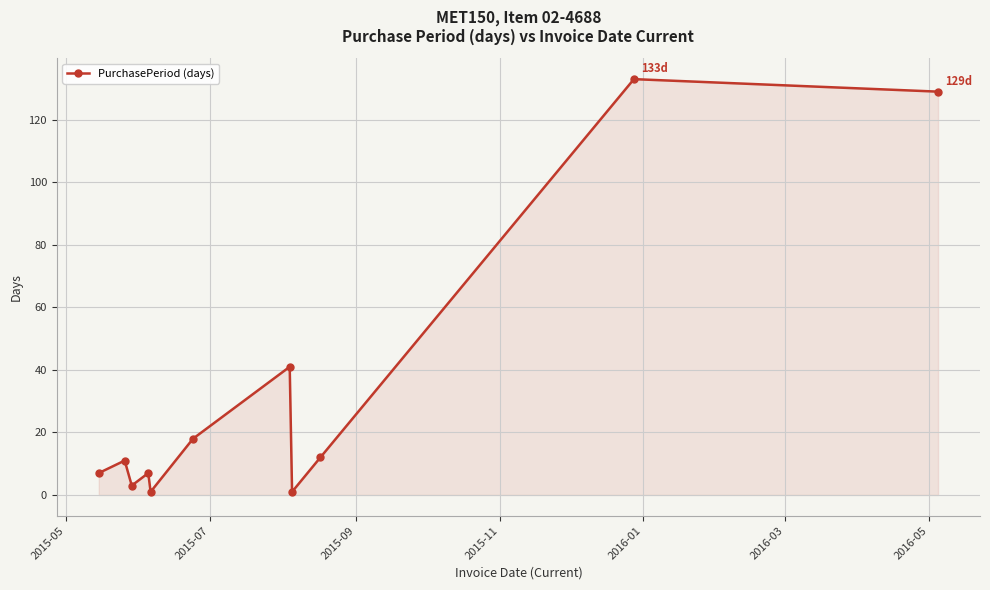

What is the maximum value shown in the chart?

133